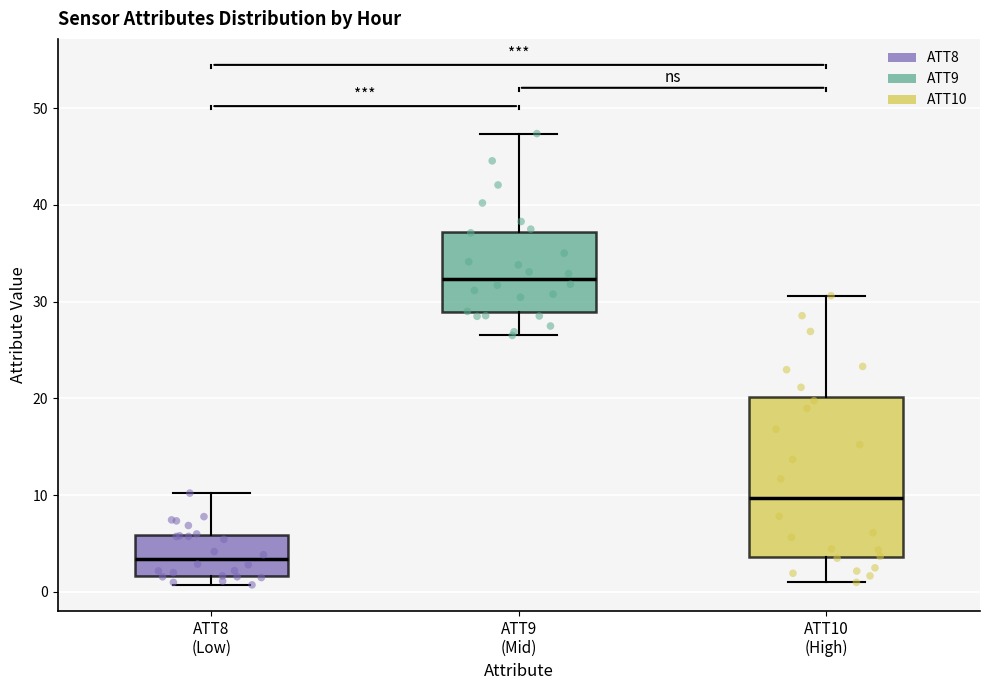

Where is the lower edge of the box for ATT9 (Mid) on the y-axis? The values are not printed on the chart, so give them approximately, as read against the axis.

29